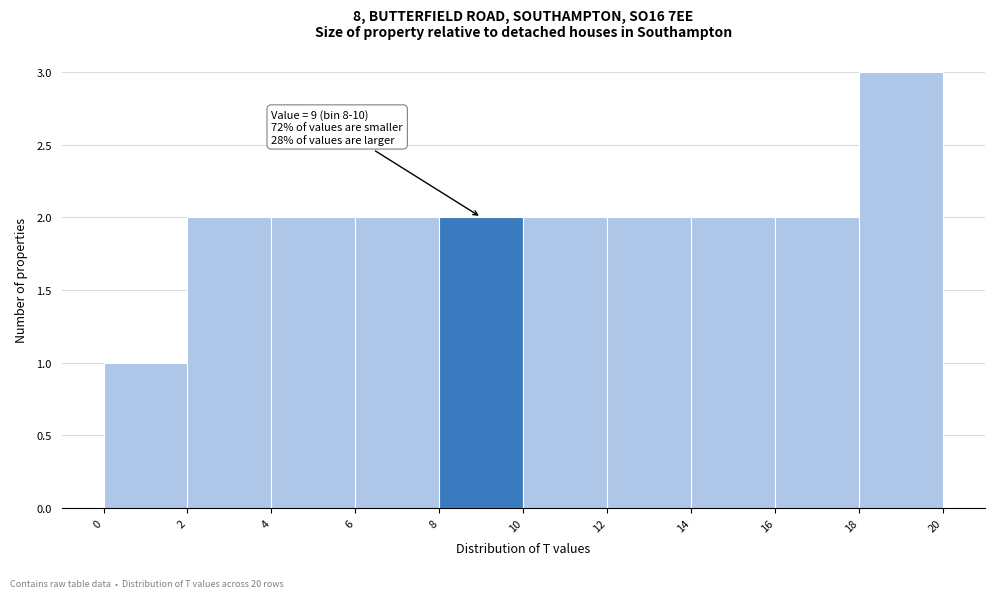

Which range on the x-axis has the tallest bar?

18 to 20